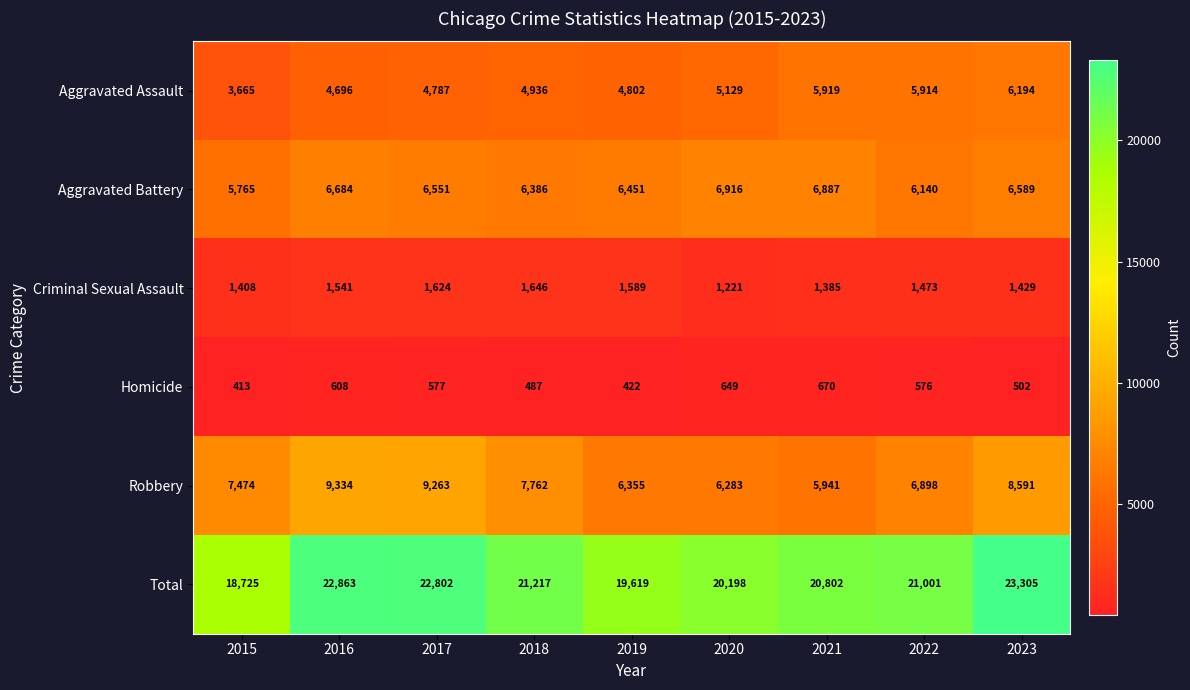

The Total series shows 19619 at 2019. True or false?

True